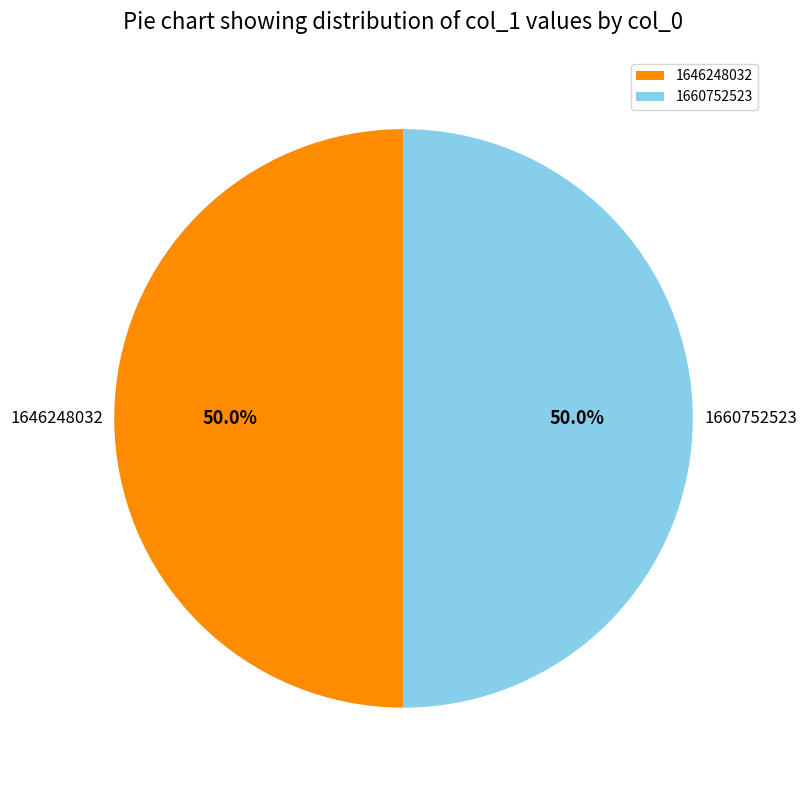

To the nearest percent, what percentage of the pie is 1660752523?

50%